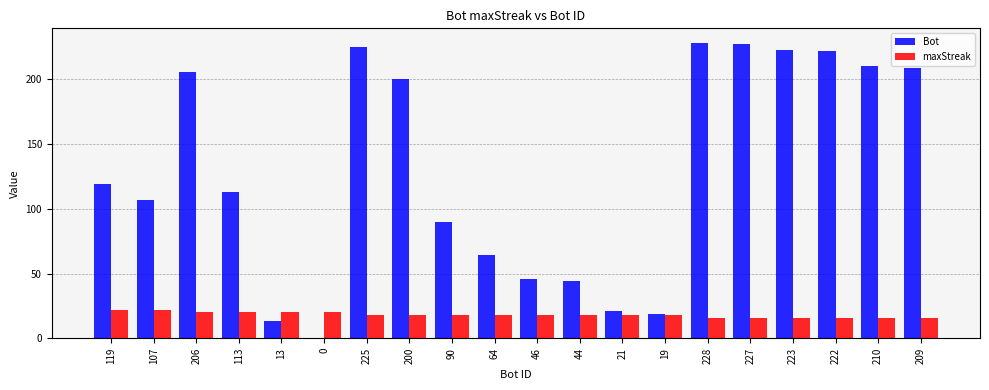

True or false: Bot has a value of 90 at 90.

True